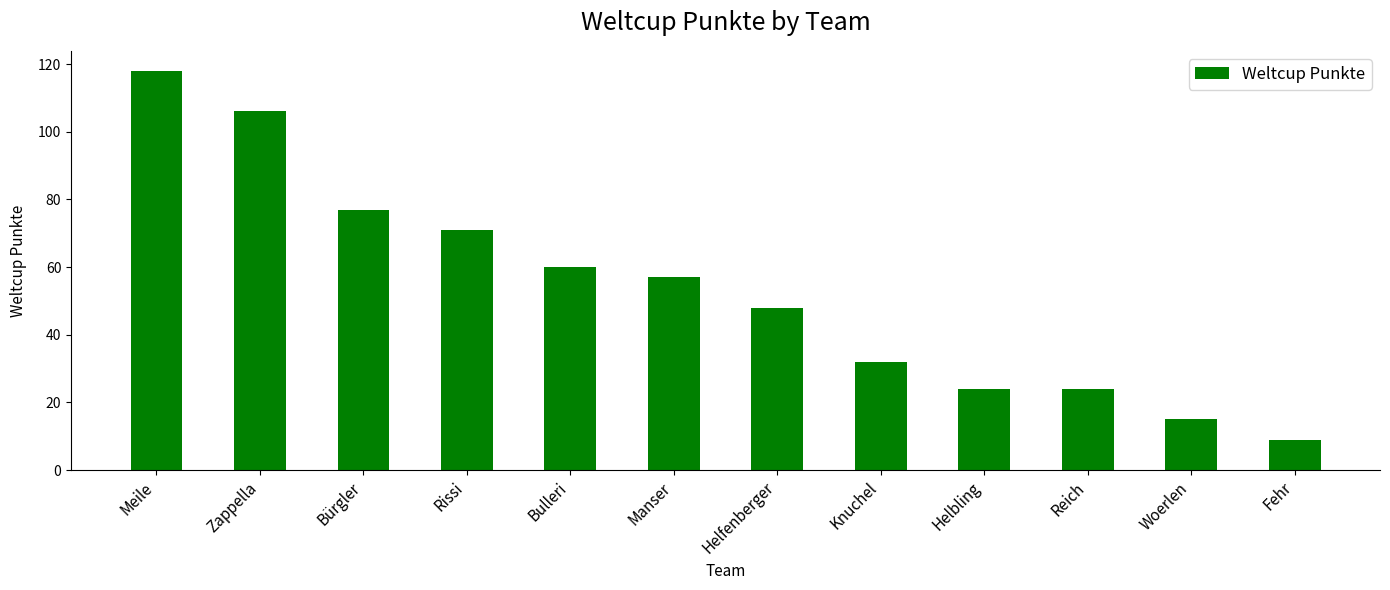

Which label corresponds to the largest value in the chart?

Meile